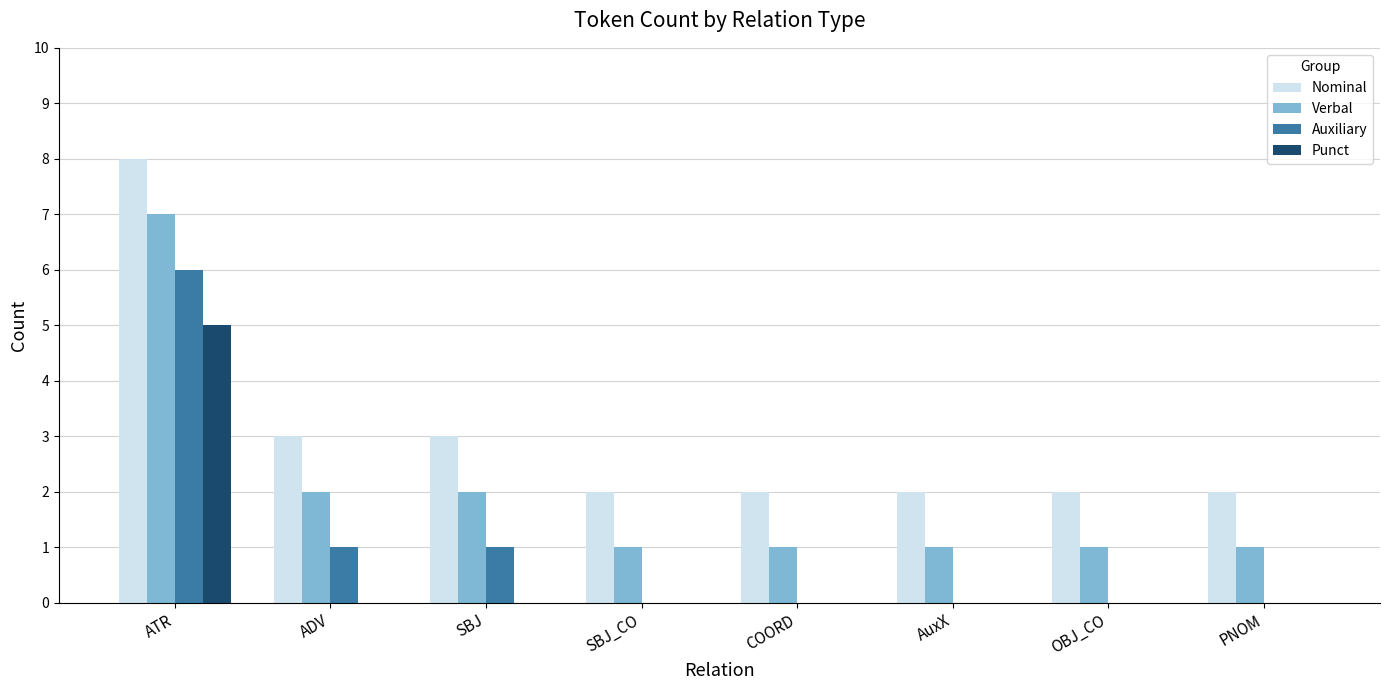

True or false: Verbal has a value of 1 at SBJ_CO.

True